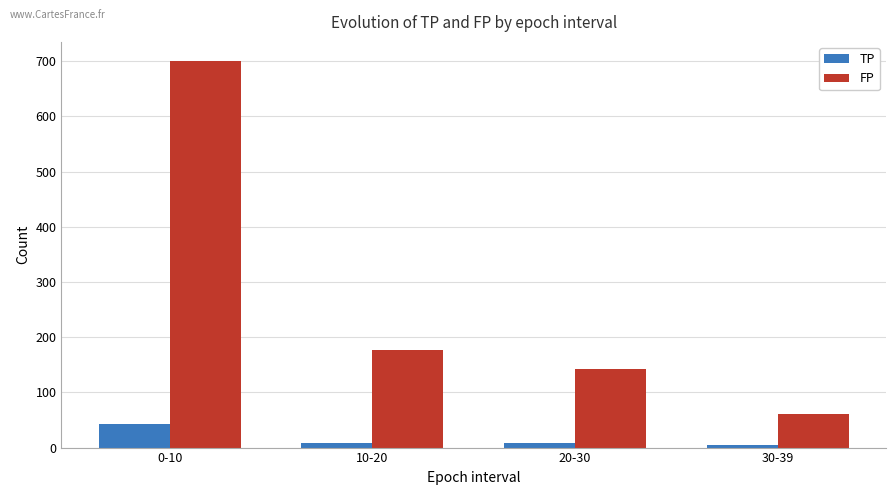

Count the number of data series in this chart.

2